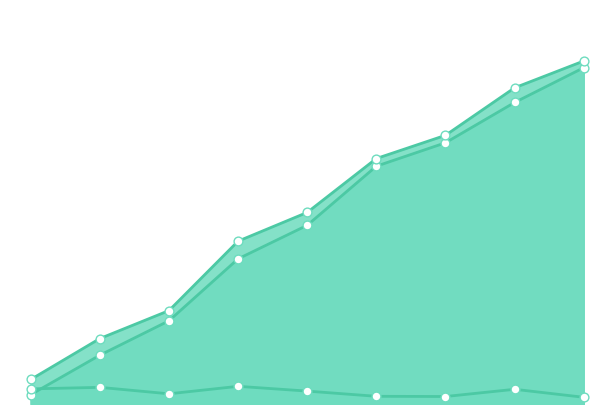

Which series has the widest spread of Y values?

min_t